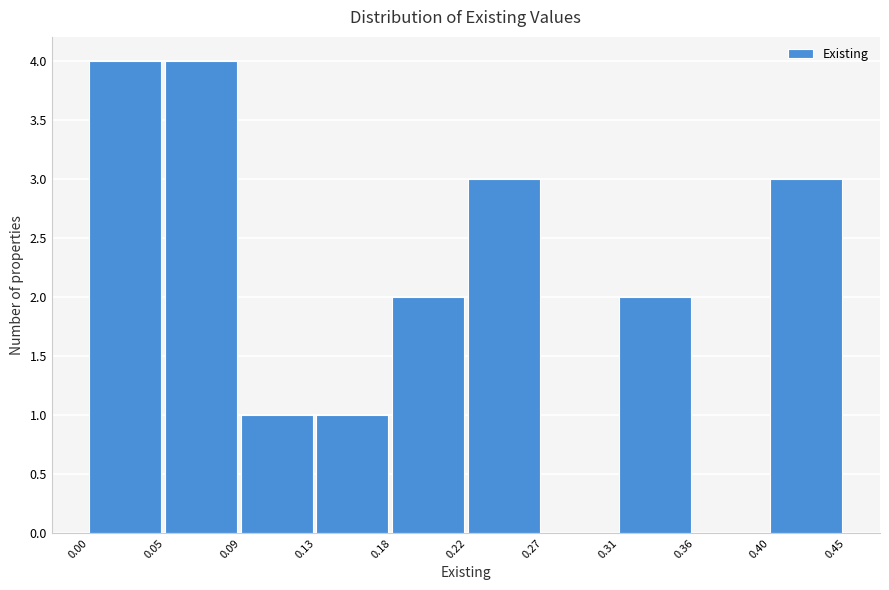

Reading left to right, what are all the values shown in this chart?

0.00=4	0.05=4	0.09=1	0.13=1	0.18=2	0.22=3	0.27=0	0.31=2	0.36=0	0.40=3